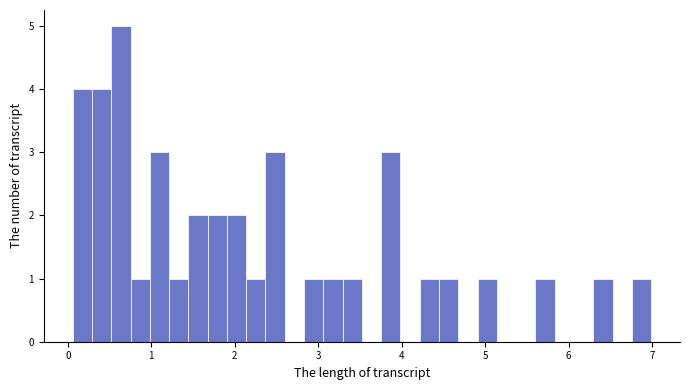

Read against the x-axis, roughly where is the centre of the tallest bar?

0.6